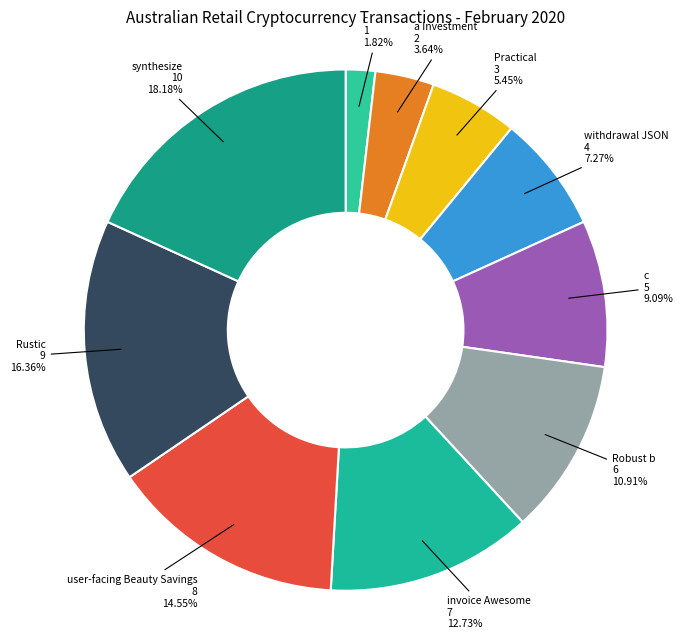

Count the number of slices in the pie.

10